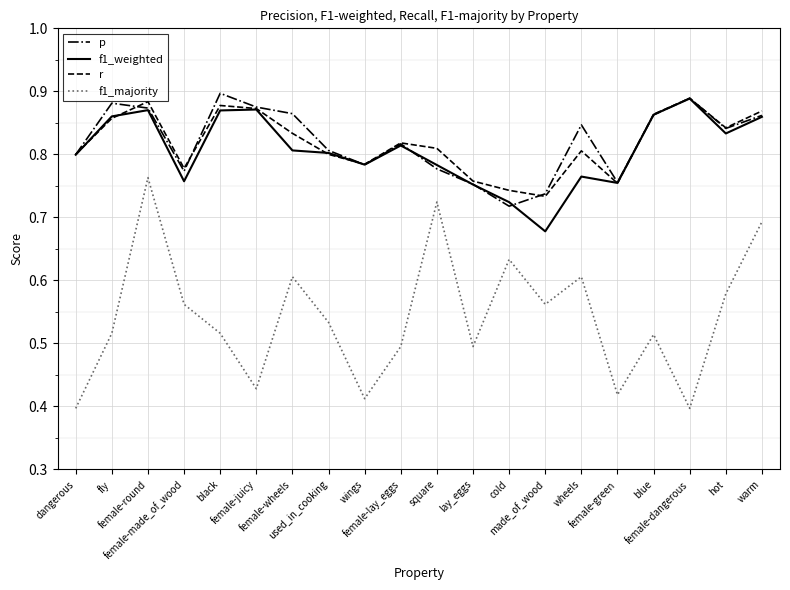

Between female-made_of_wood and made_of_wood, which series saw the biggest shift?

f1_weighted